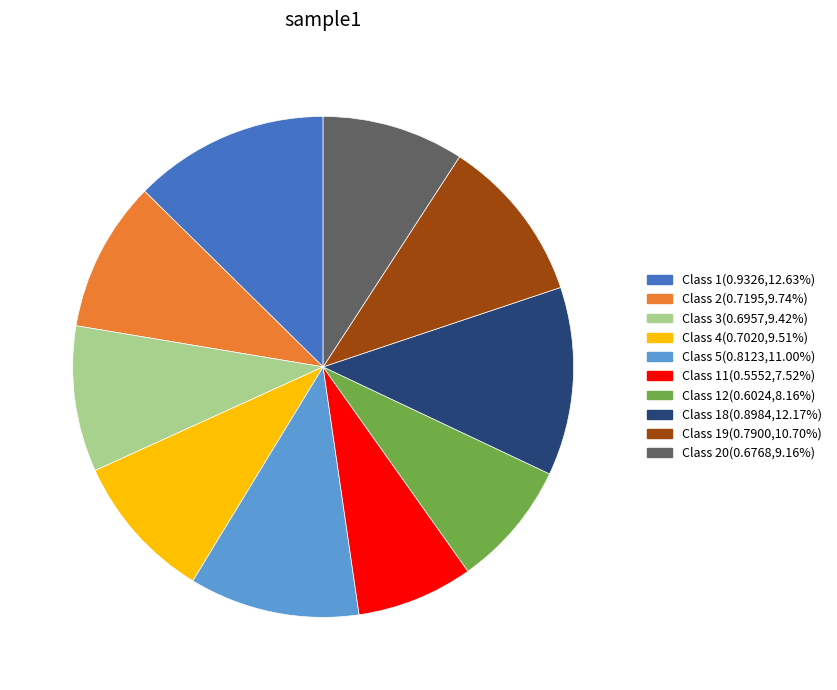

Is there any slice that represents more than half of the pie?

No